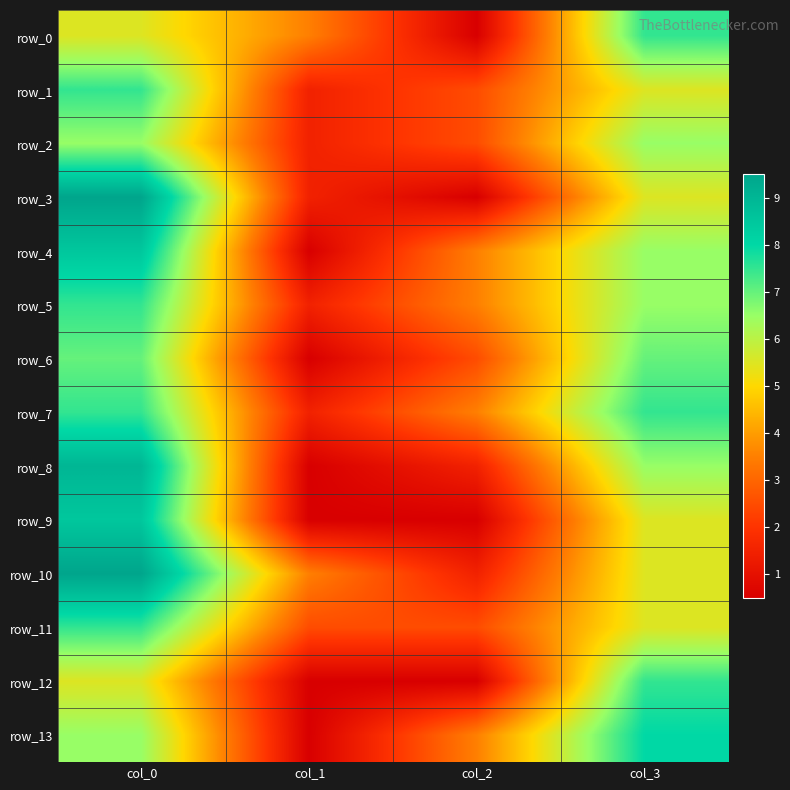

Which label corresponds to the largest value in the chart?

col_0